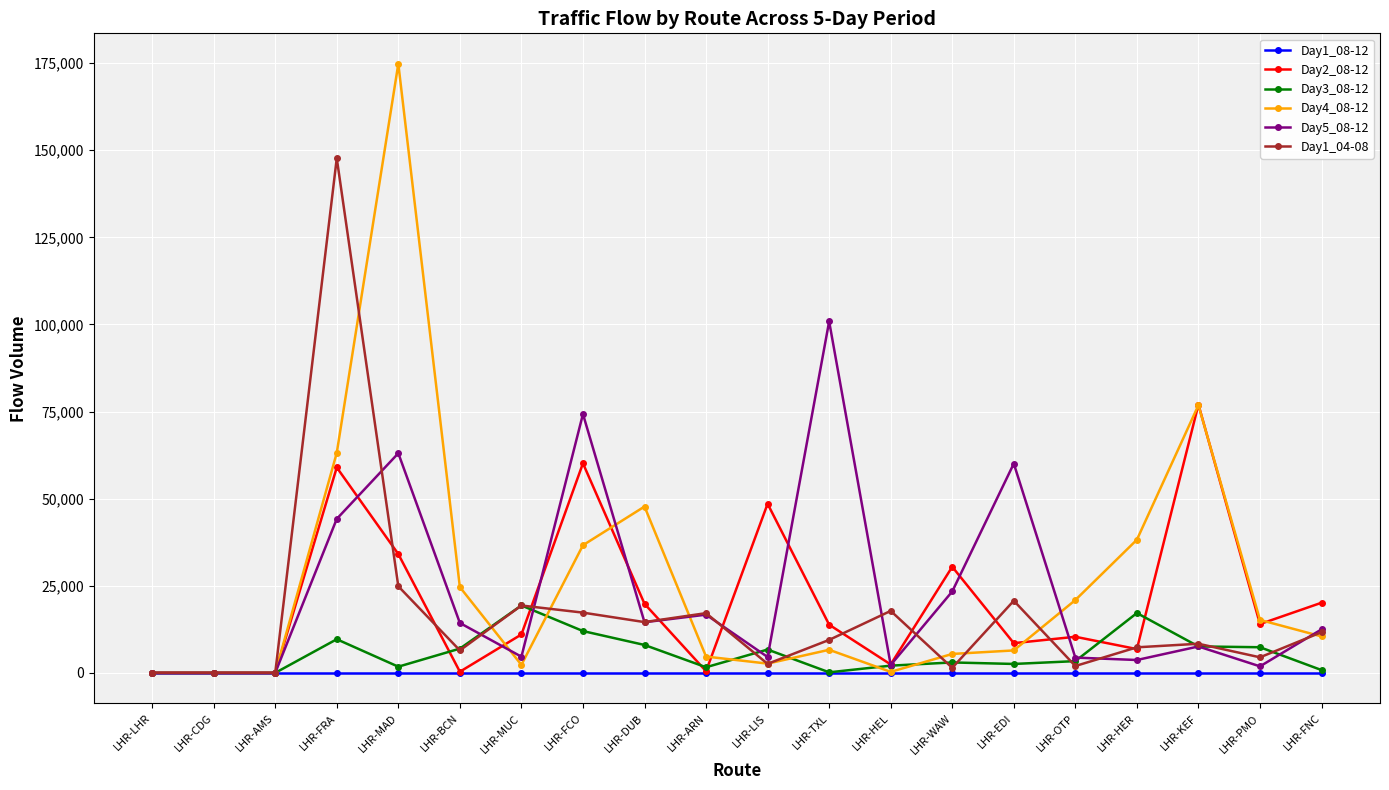

Which series changed the most between LHR-AMS and LHR-KEF?

Day2_08-12